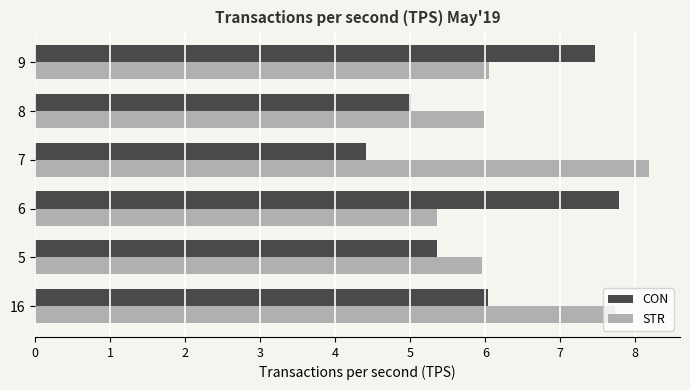

Which series has the largest range (max minus min)?

CON